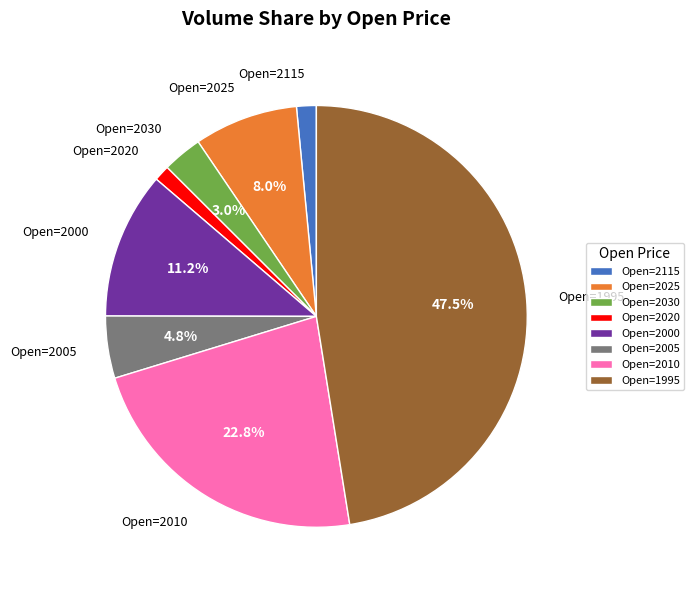

Does Open=2010 represent more than half of the total?

No